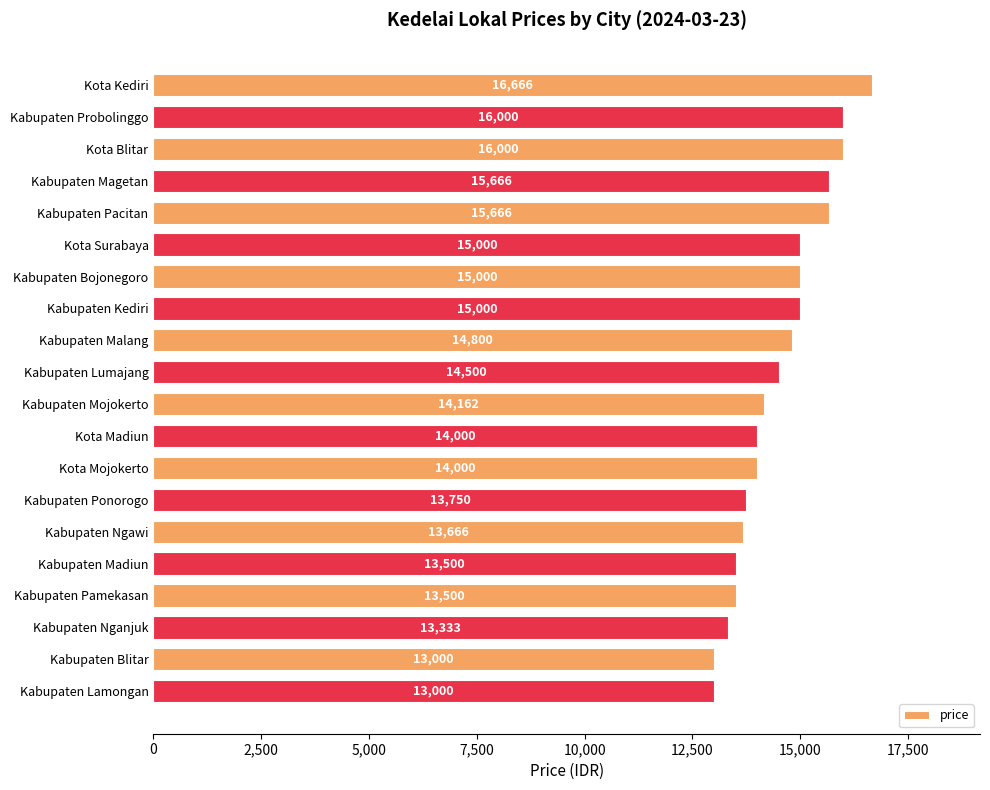

At which label is the value closest to 14833?

Kabupaten Malang